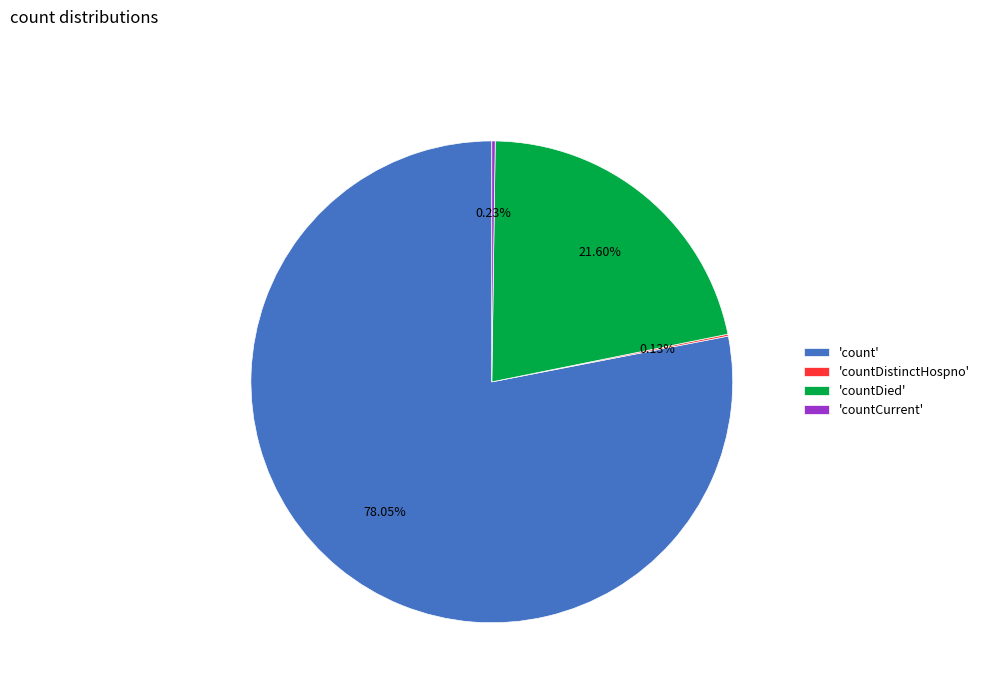

Which category has the biggest portion of the pie?

'count'